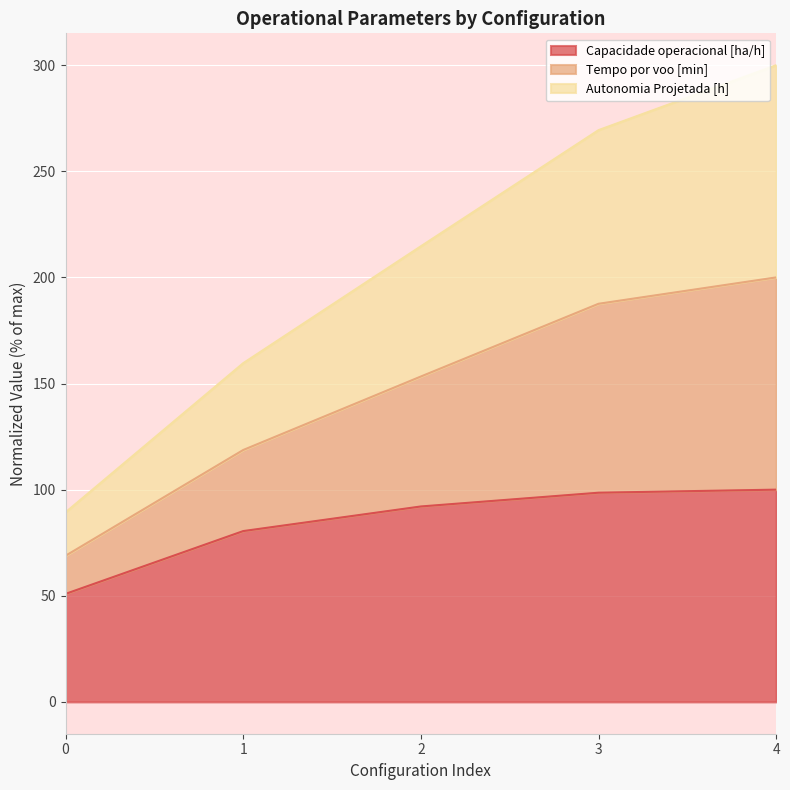

What is the maximum value for Capacidade operacional [ha/h]?

100.0